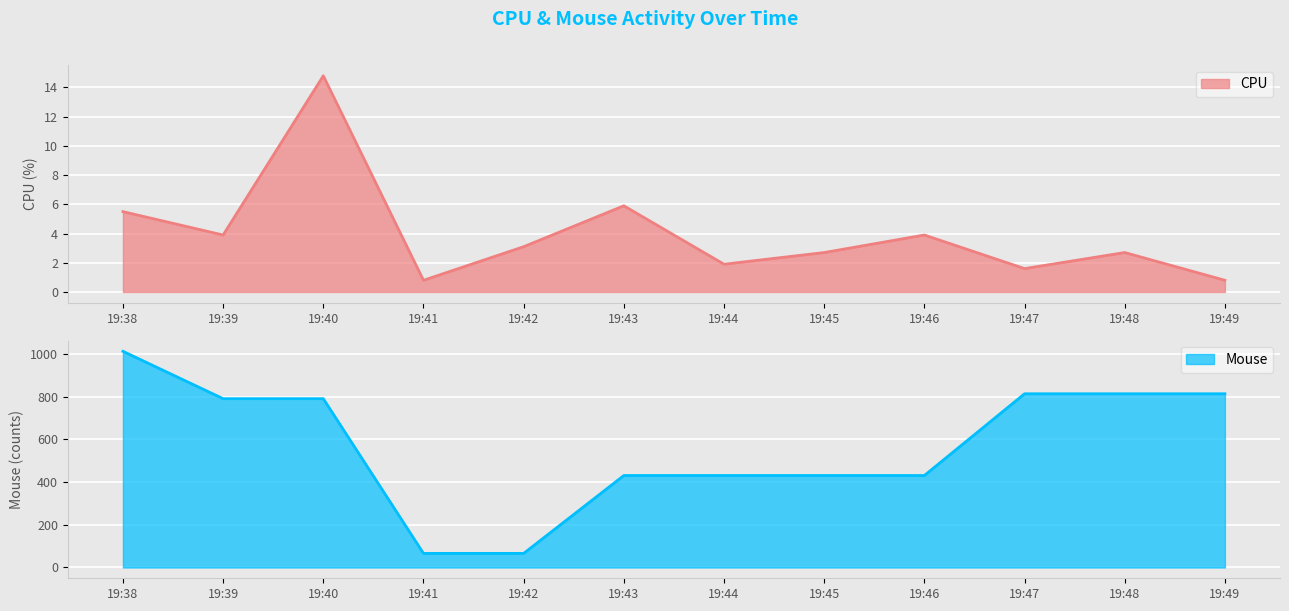

Which category has the lowest value across all series?

19:41